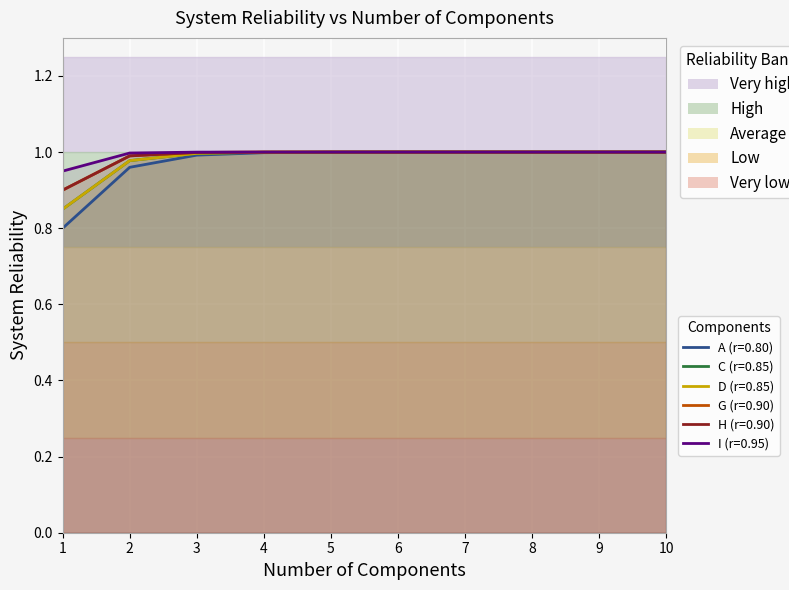

The value of H (r=0.90) at 8 is 0.5. True or false?

False